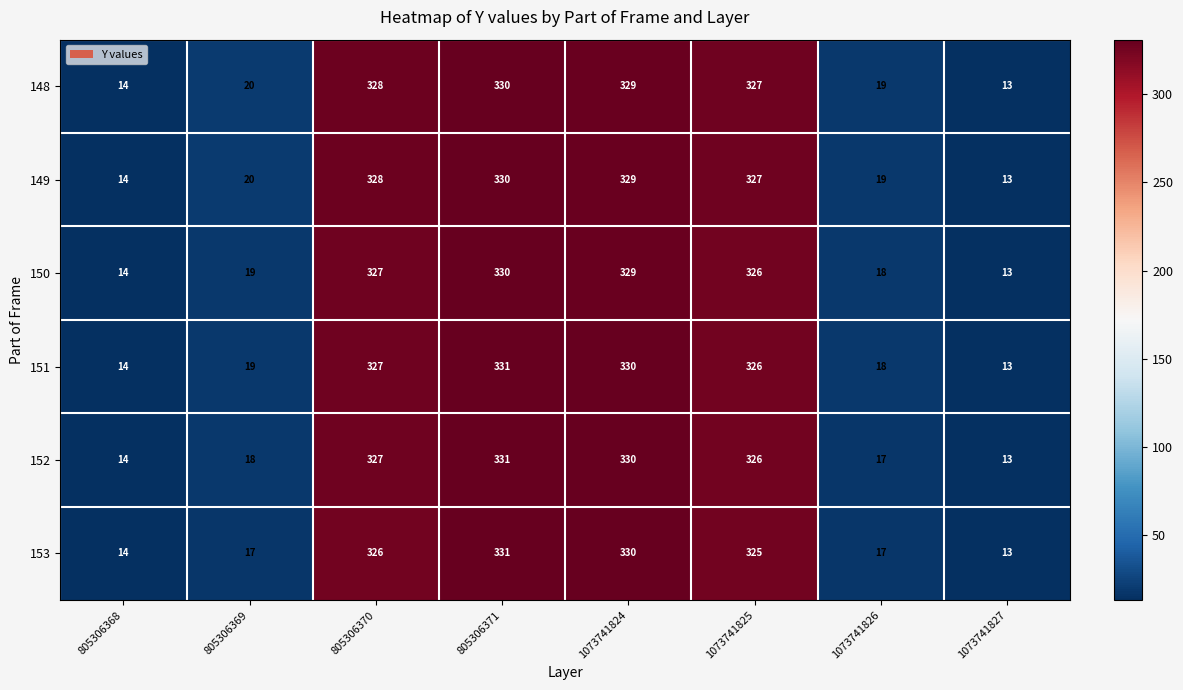

What is the smallest value displayed?

13